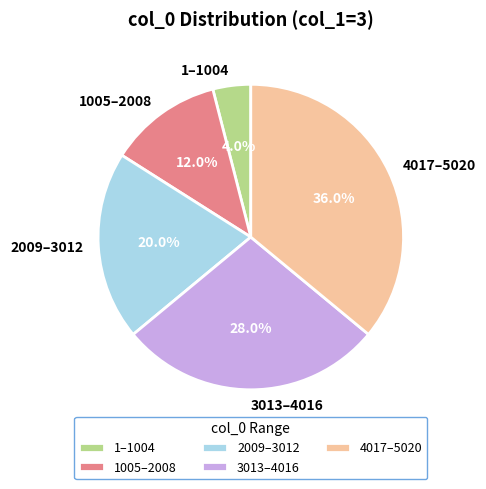

Rank the categories by value from highest to lowest.

4017–5020, 3013–4016, 2009–3012, 1005–2008, 1–1004